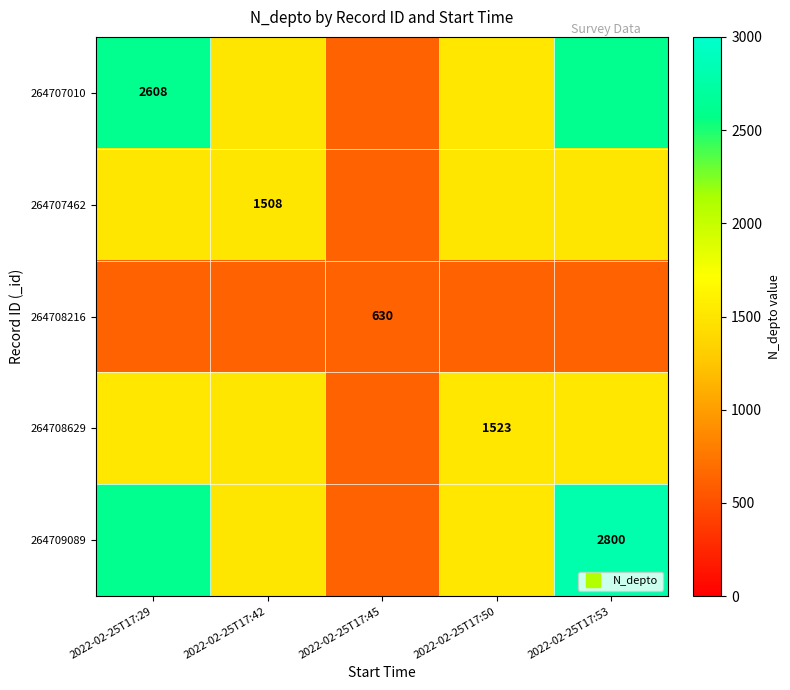

What is the difference between the second highest and minimum values in the 264708629 series?

893